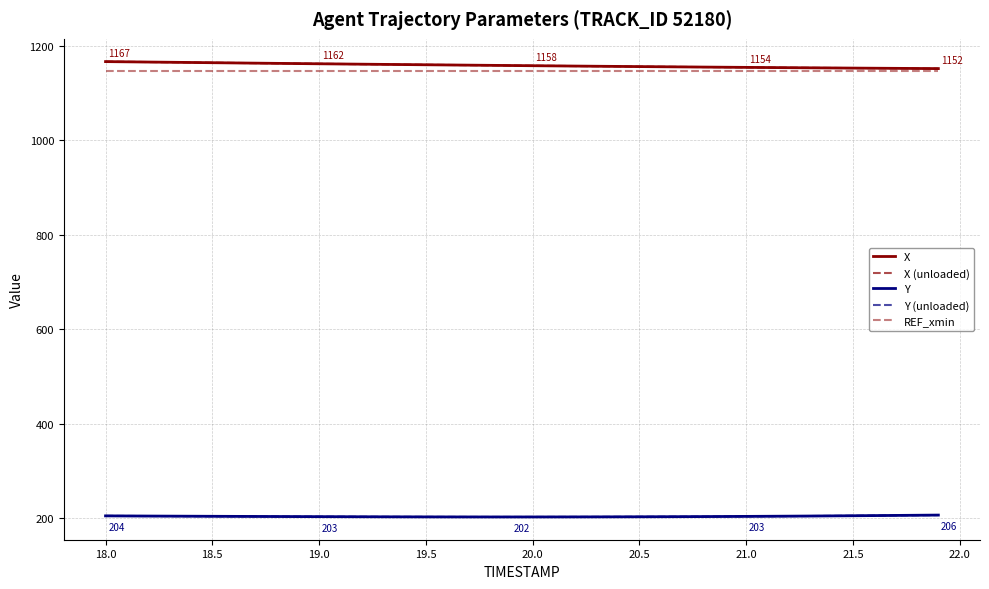

Does the chart have visible grid lines?

Yes